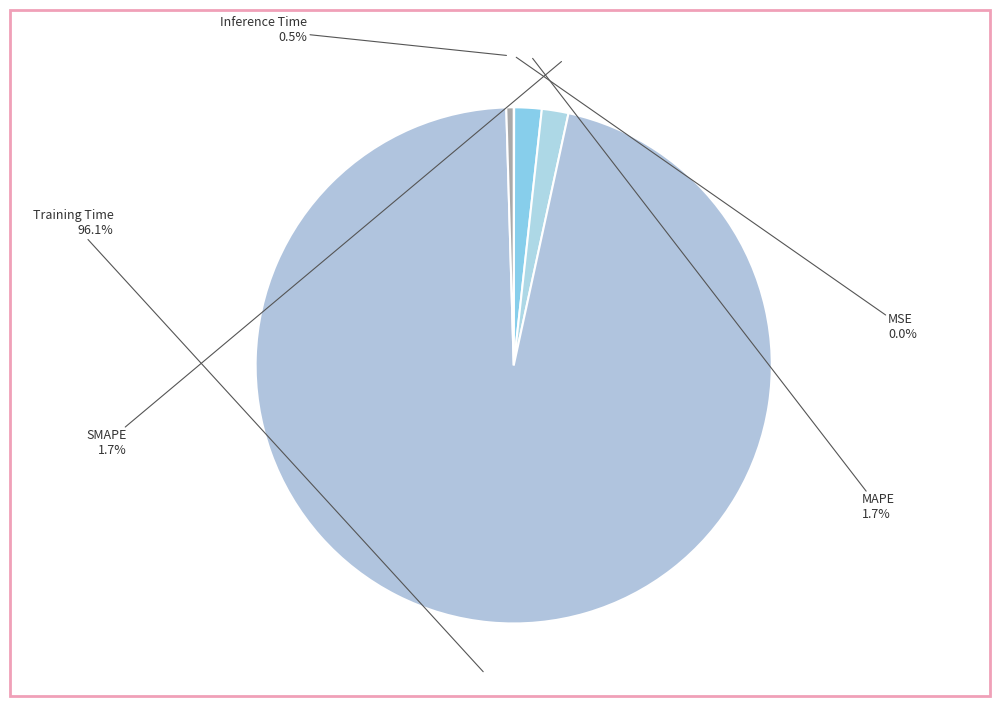

Does any single category account for the majority?

Yes